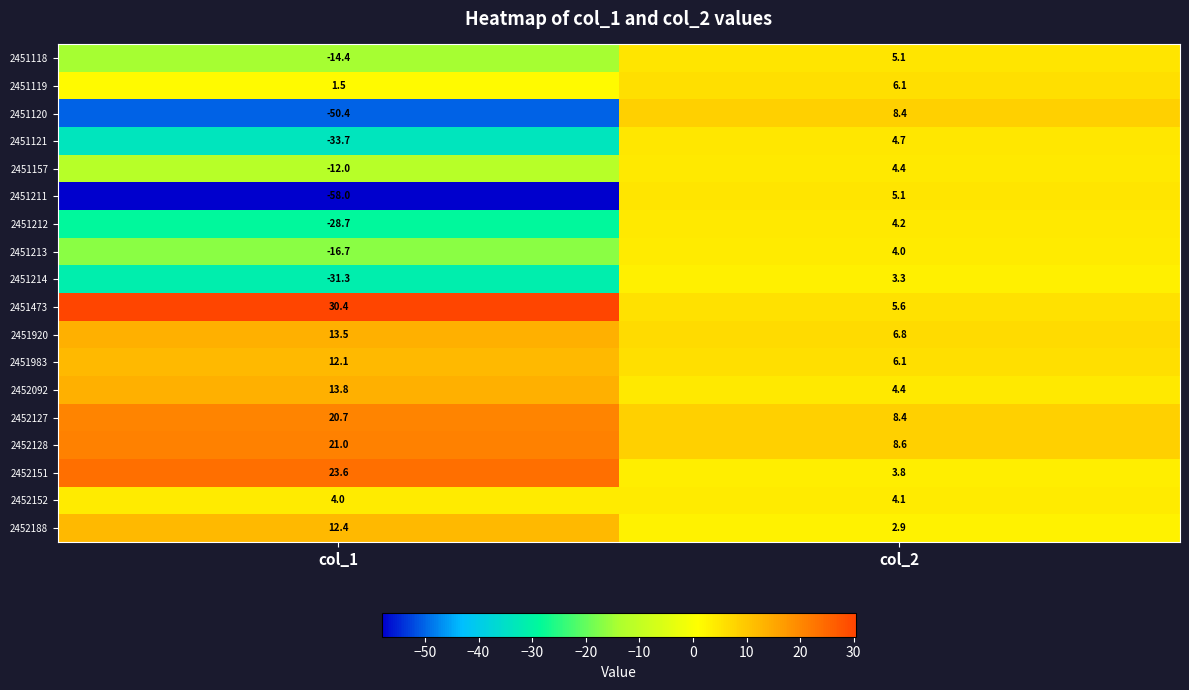

At col_1, list the series in order from largest to smallest.

2451473, 2452151, 2452128, 2452127, 2452092, 2451920, 2452188, 2451983, 2452152, 2451119, 2451157, 2451118, 2451213, 2451212, 2451214, 2451121, 2451120, 2451211